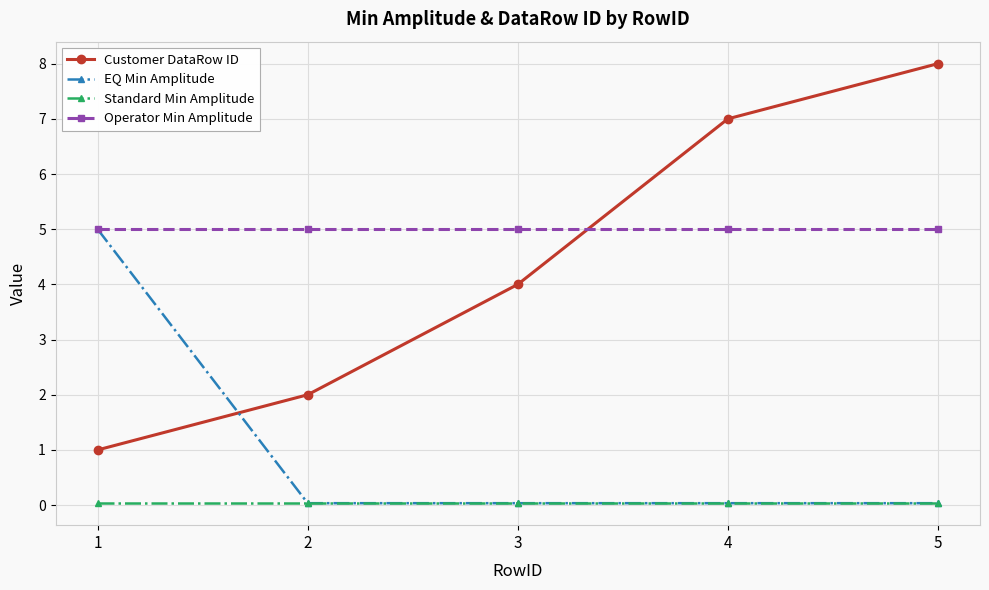

What is the maximum value shown in the chart?

8.0